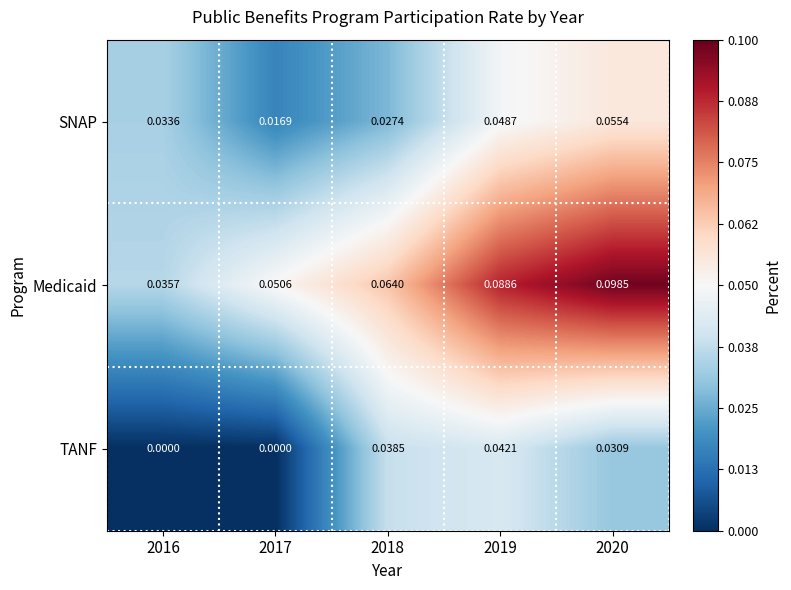

Which series has the largest range (max minus min)?

Medicaid